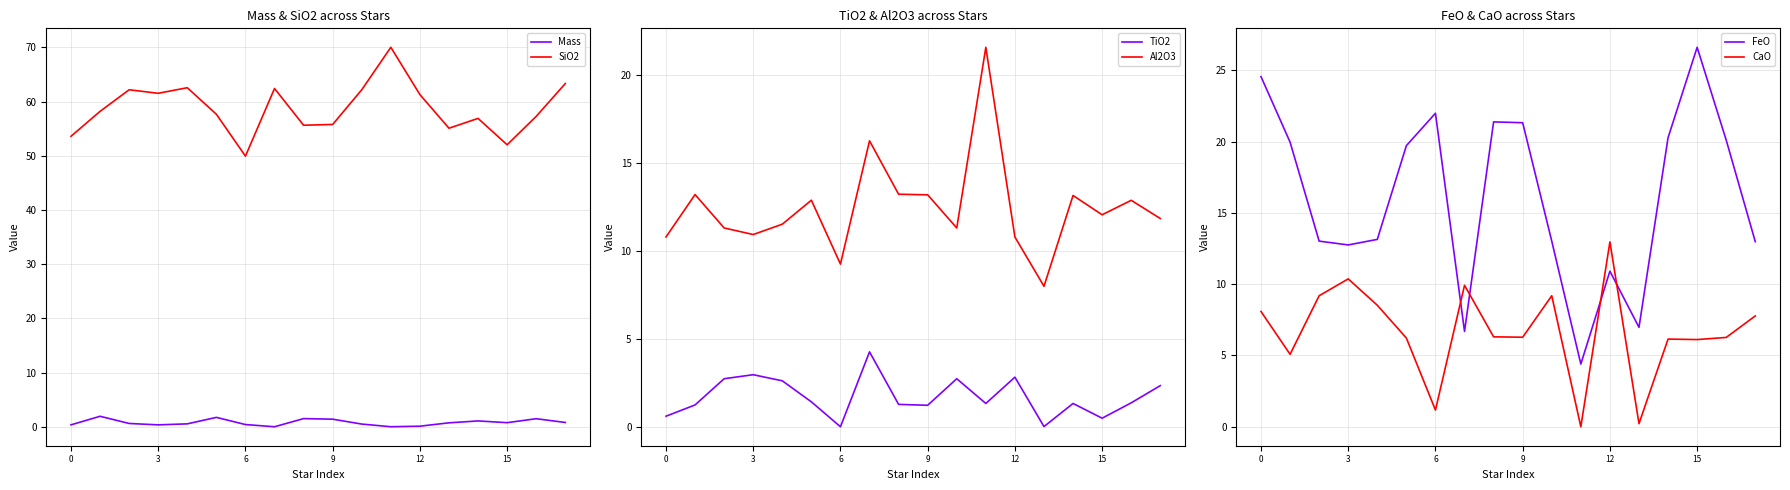

At which label is Mass closest to 0?

7